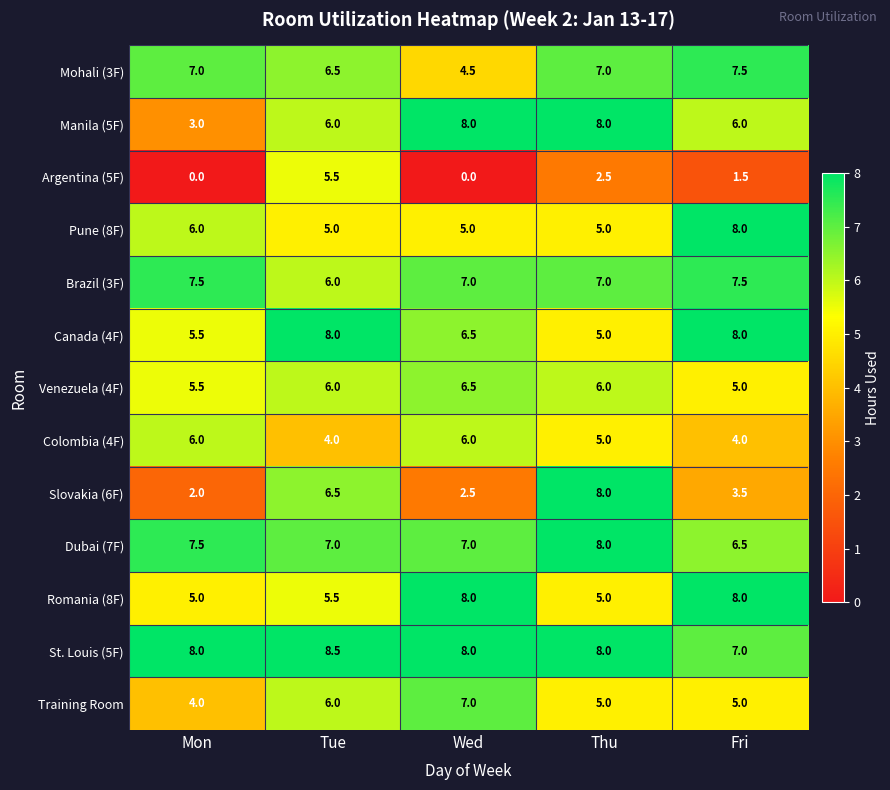

What is the average value of the Canada (4F) series?

6.6